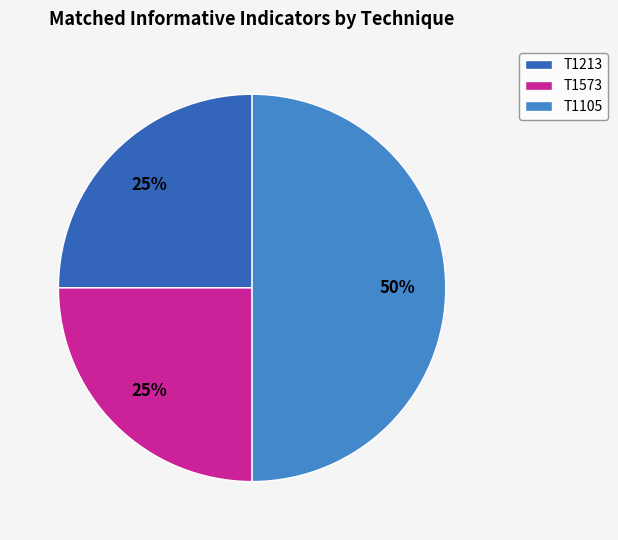

Does T1213 account for over 50% of the chart?

No